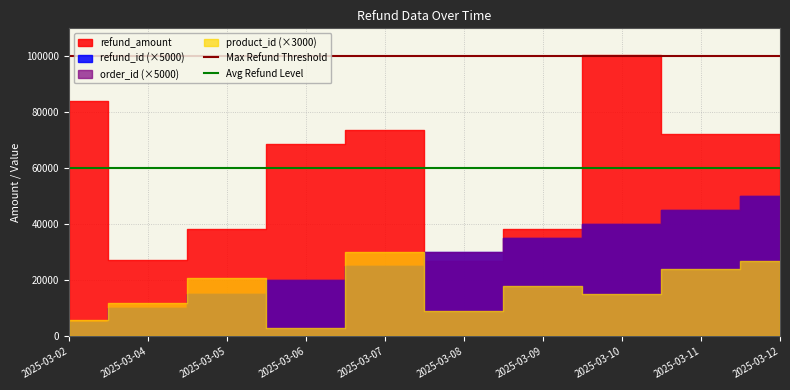

Does the chart have visible grid lines?

Yes